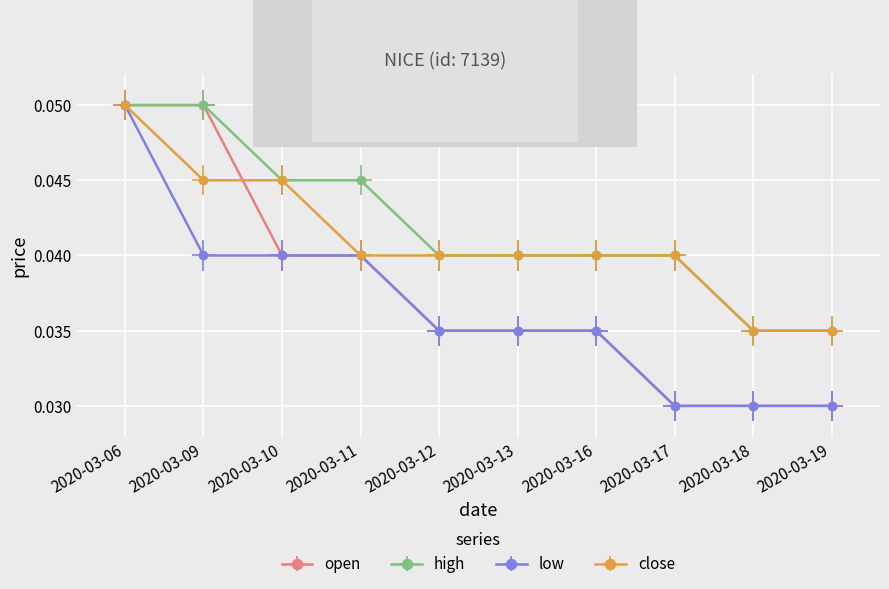

List the series in order of their overall mean, lowest first.

low, open, close, high